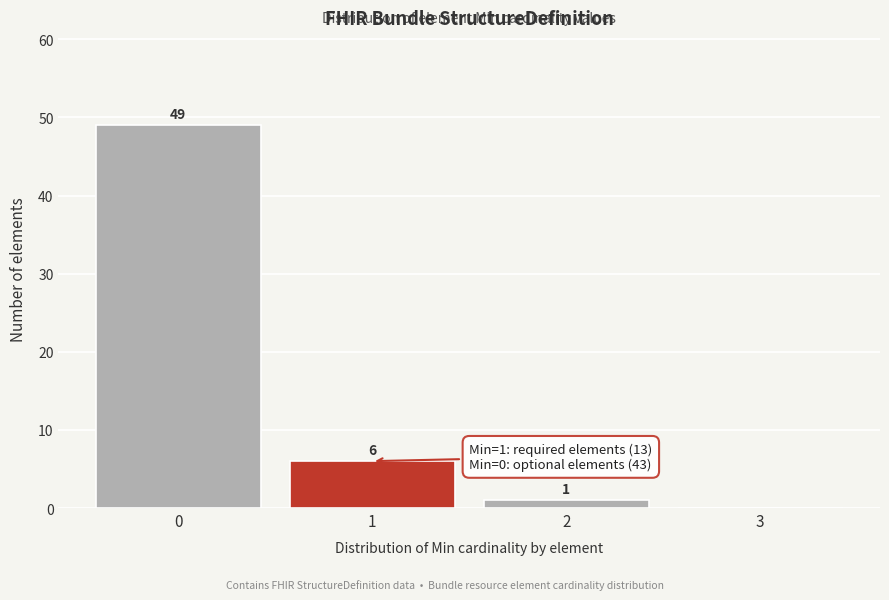

Over which range of the x-axis is the bar tallest?

-0.5 to 0.5